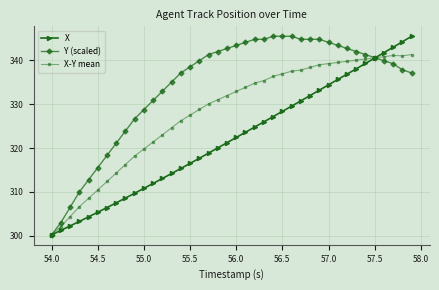

What is the lowest value of the Y (scaled) series?

300.2